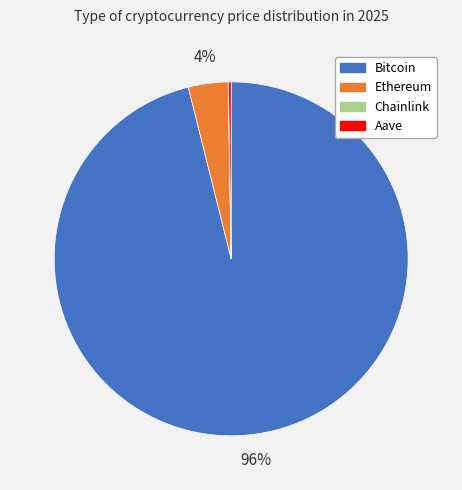

To the nearest percent, what is the average slice percentage?

25%